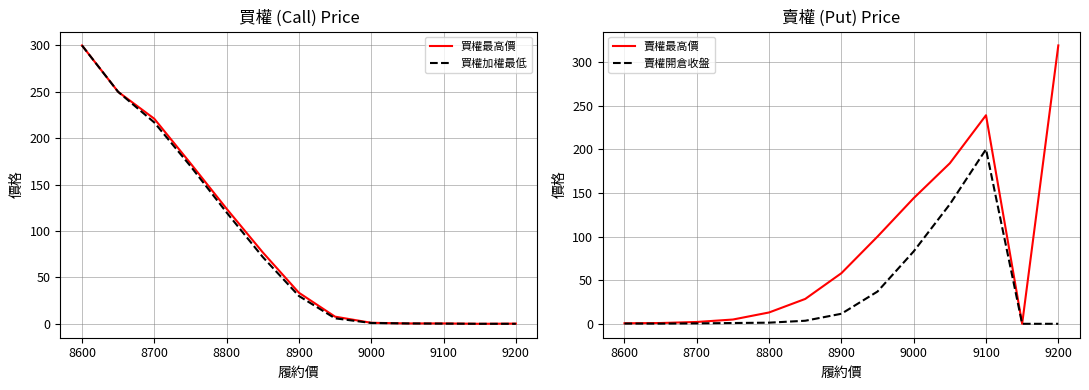

What is the sum of all 賣權最高價 values?

1094.0